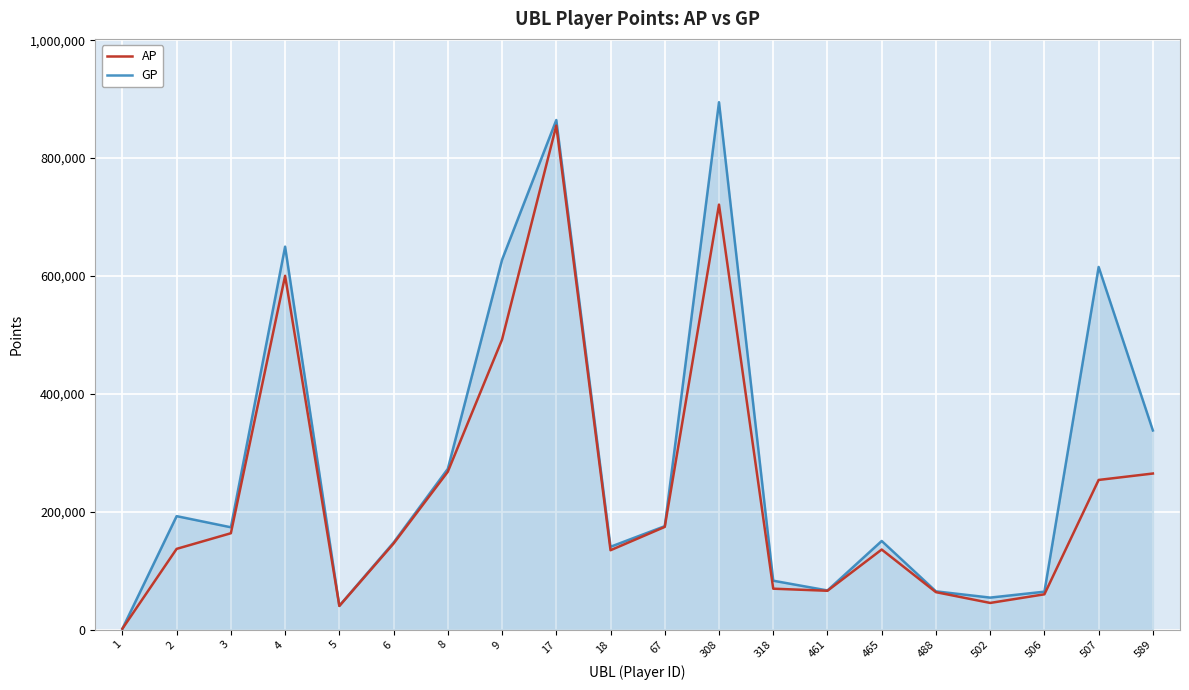

Rank the series by their average value, from lowest to highest.

AP, GP